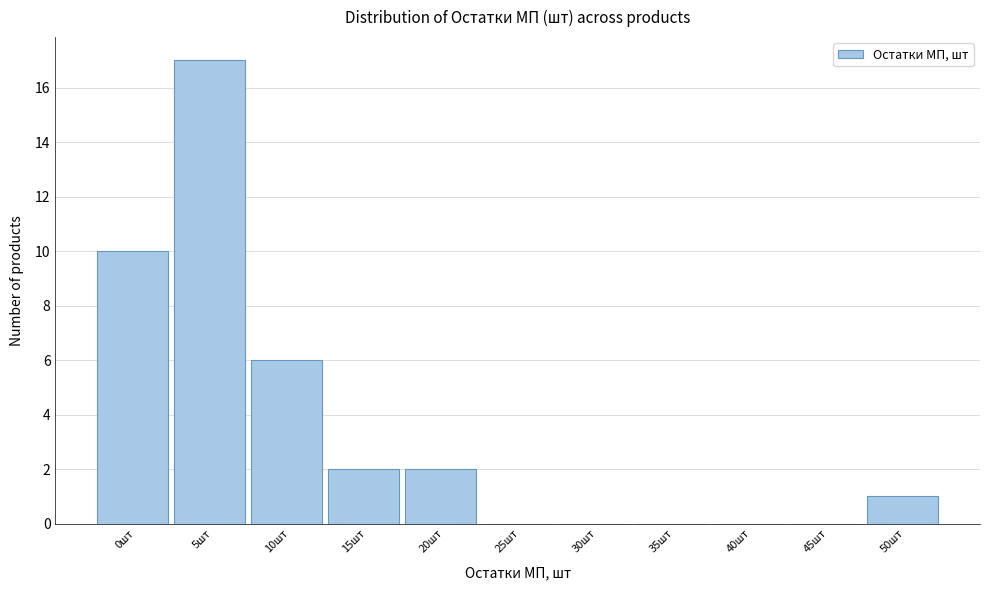

What is the maximum value shown in the chart?

17